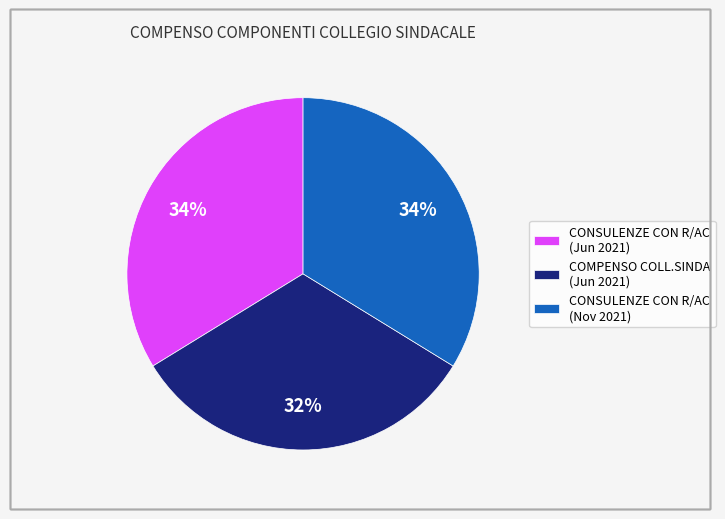

Which category has the smallest portion of the pie?

COMPENSO COLL.SINDA (Jun 2021)